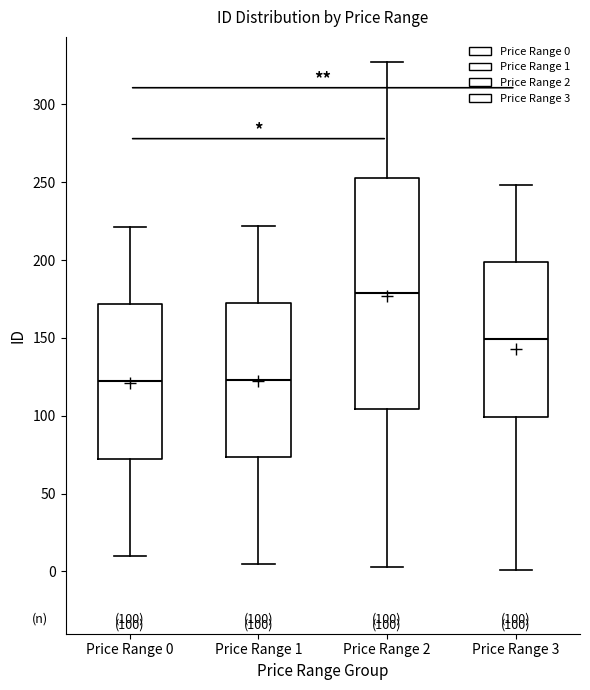

Which box is the tallest, from its lower edge to its upper edge?

Price Range 2